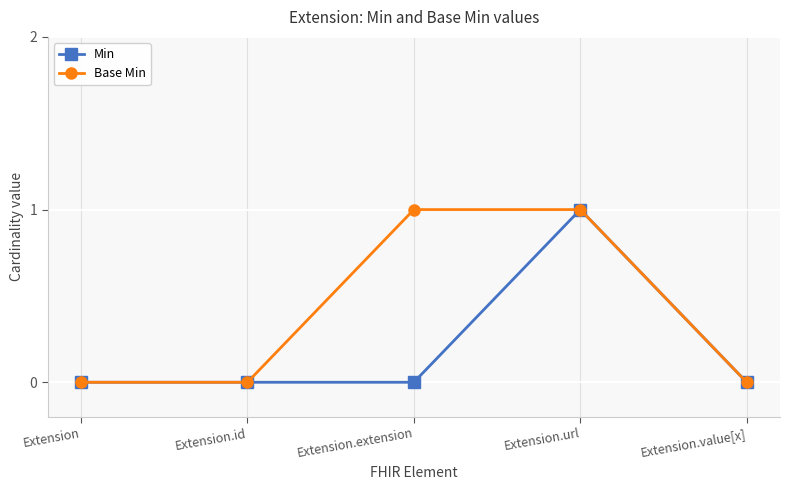

Reading left to right, list all the values displayed in this chart.

Min: Extension=0	Extension.id=0	Extension.extension=0	Extension.url=1	Extension.value[x]=0
Base Min: Extension=0	Extension.id=0	Extension.extension=1	Extension.url=1	Extension.value[x]=0